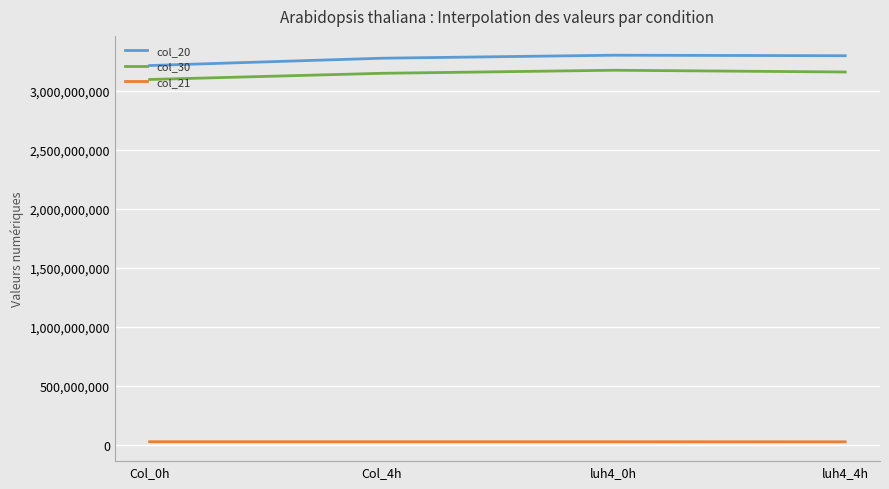

Rank the series by their maximum value, from highest to lowest.

col_20, col_30, col_21